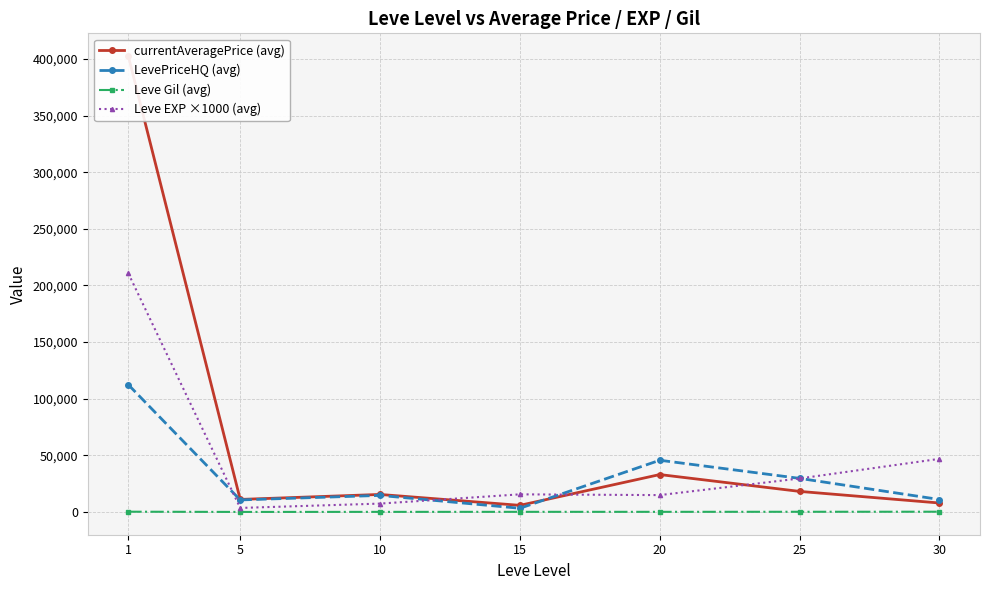

Reading right to left, list all the values displayed in this chart.

currentAveragePrice (avg): 8026.0	18265.0	33128.0	5955.0	15572.5	11180.3	402424.0
LevePriceHQ (avg): 11113.2	29759.7	45763.2	3382.0	14727.0	10738.7	112404.8
Leve Gil (avg): 339.0	281.0	233.8	234.2	200.2	144.3	349.2
Leve EXP ×1000 (avg): 47000.0	29666.7	15000.0	15666.7	7500.0	3666.7	210666.7